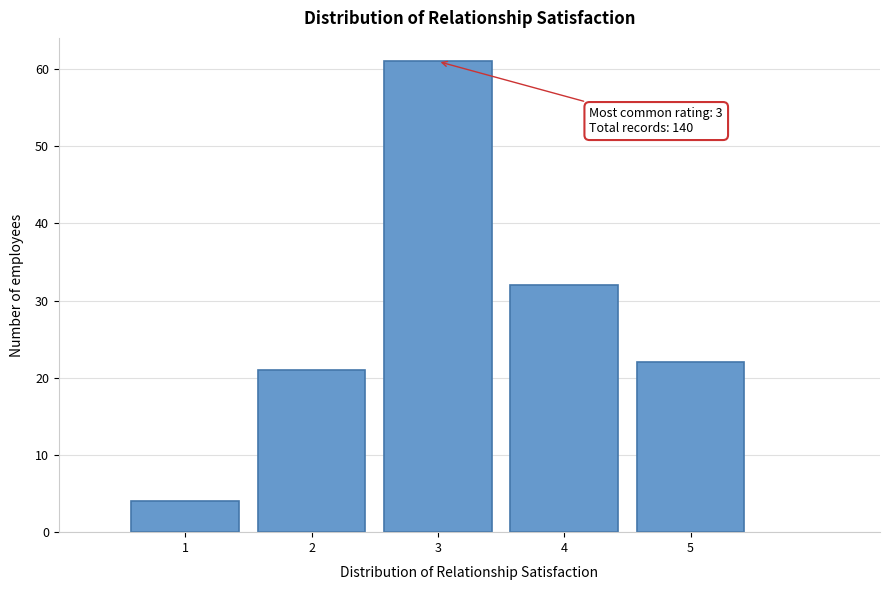

Over which range of the x-axis is the bar tallest?

2.5 to 3.5